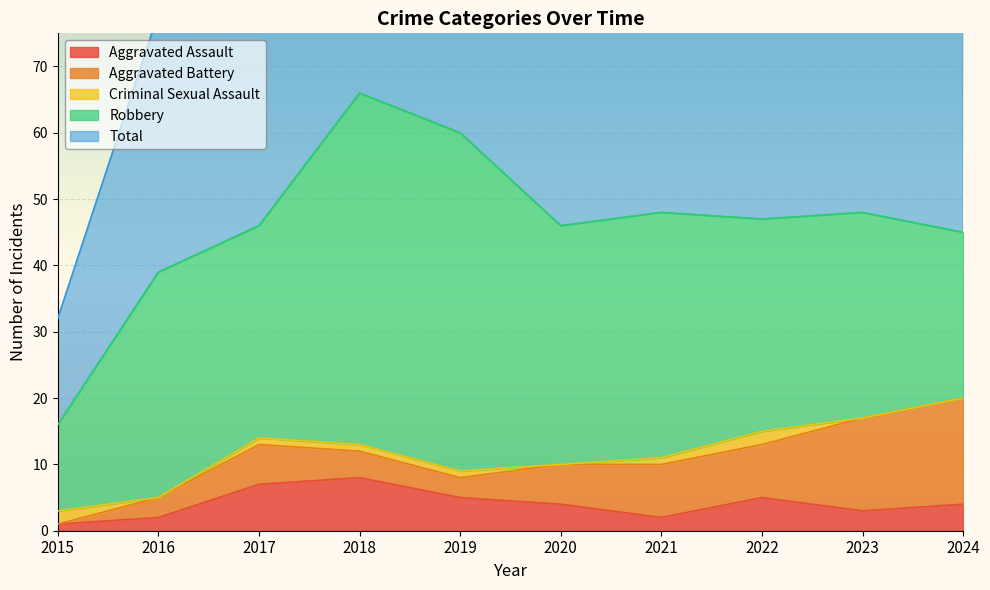

How many interior local valleys does the Aggravated Battery series have?

1